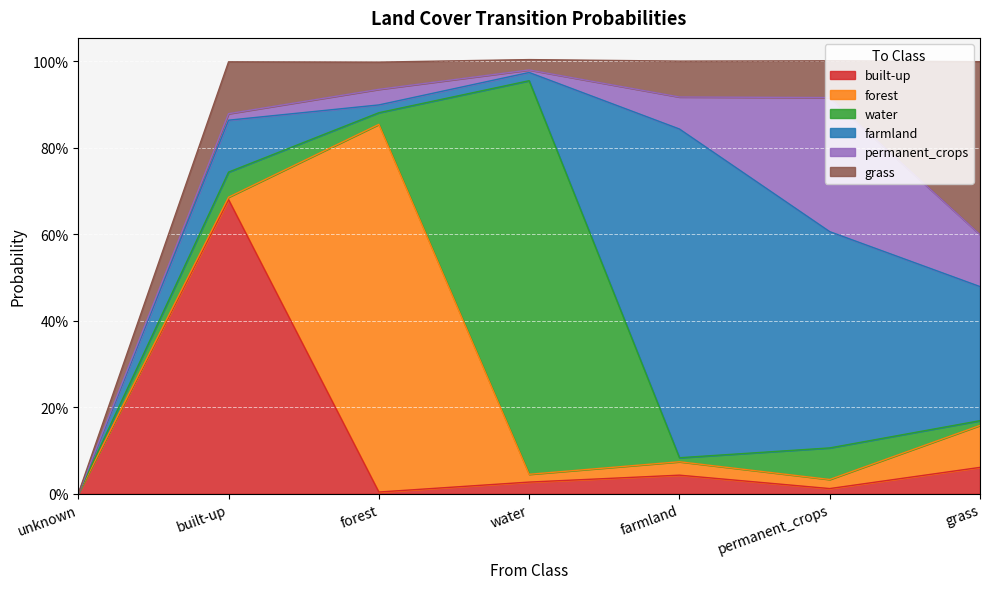

True or false: grass and permanent_crops intersect in this chart.

True